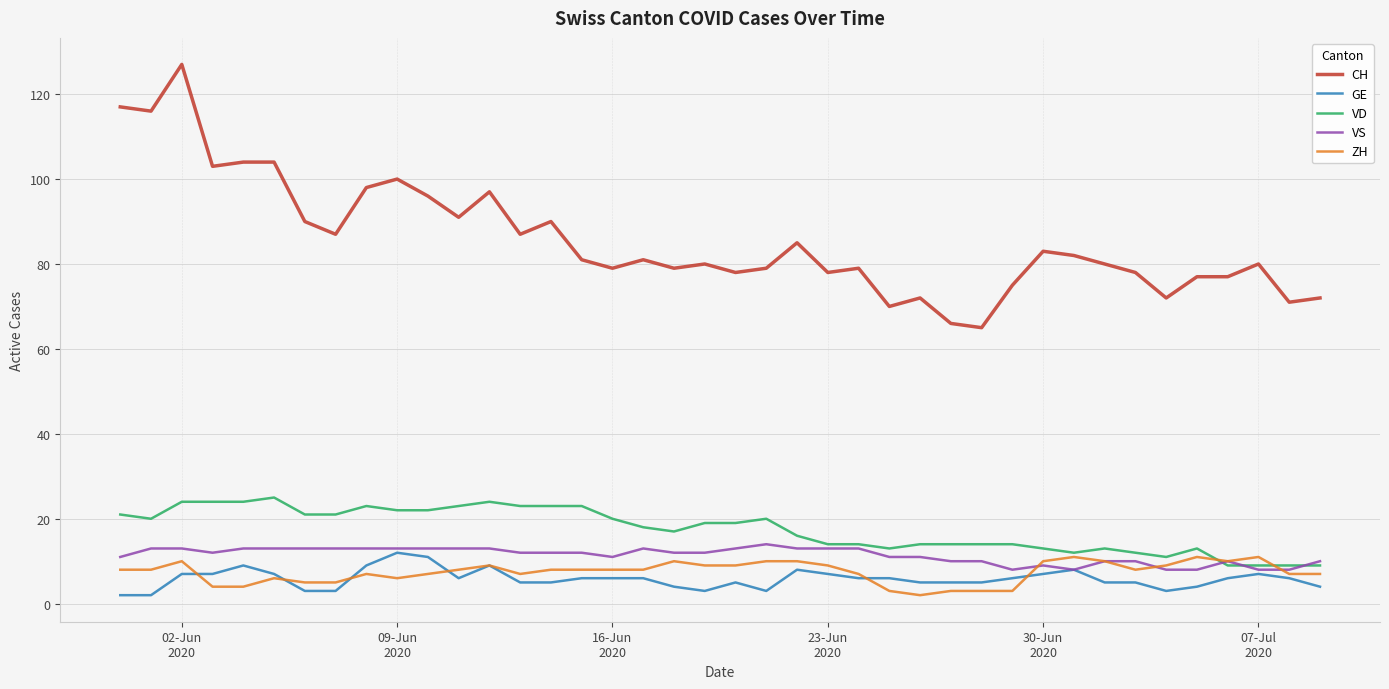

What is the average value of the CH series?

86